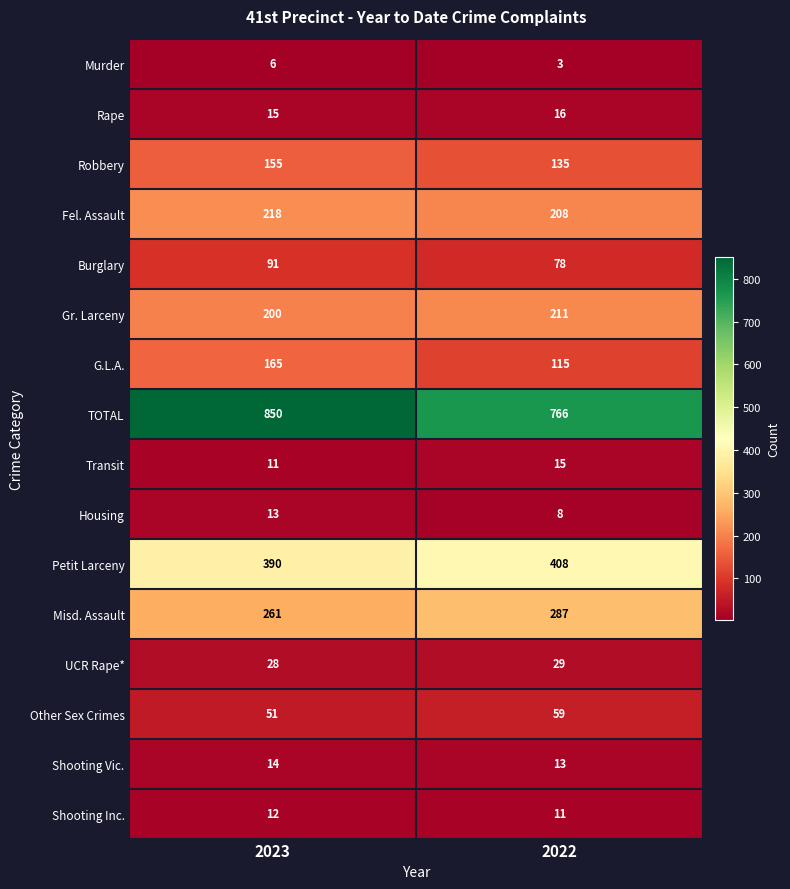

What is the difference between the TOTAL values at 2023 and 2022?

84